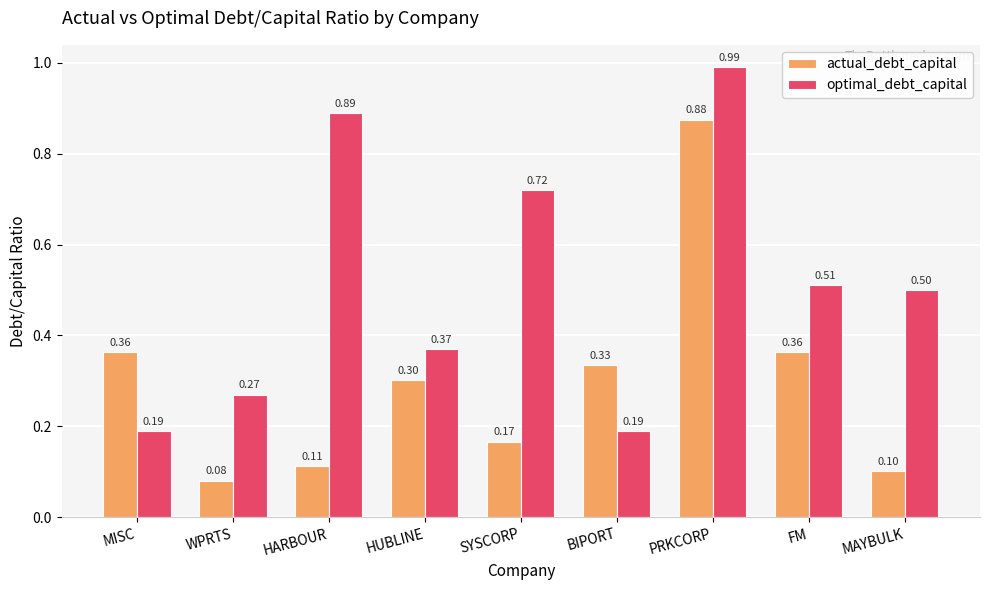

What is the average value of the optimal_debt_capital series?

0.5